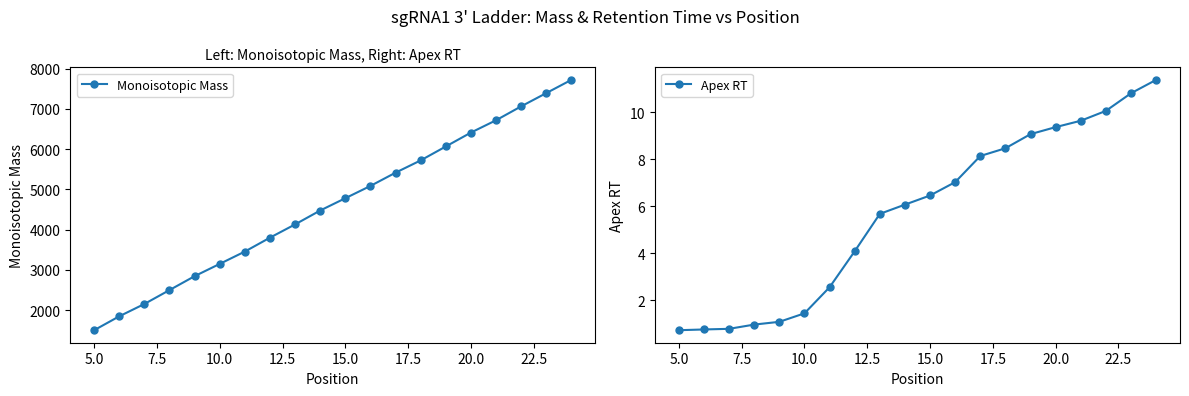

The value of Monoisotopic Mass at 5.0 is 957.3. True or false?

False